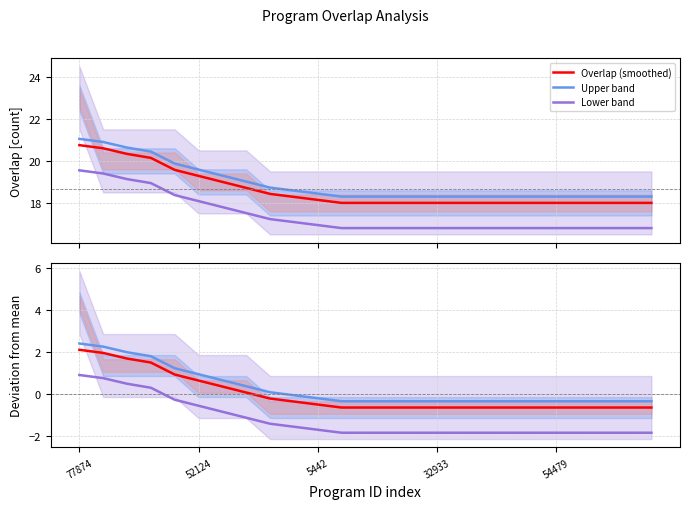

At which category is the sum across all series the highest?

77874